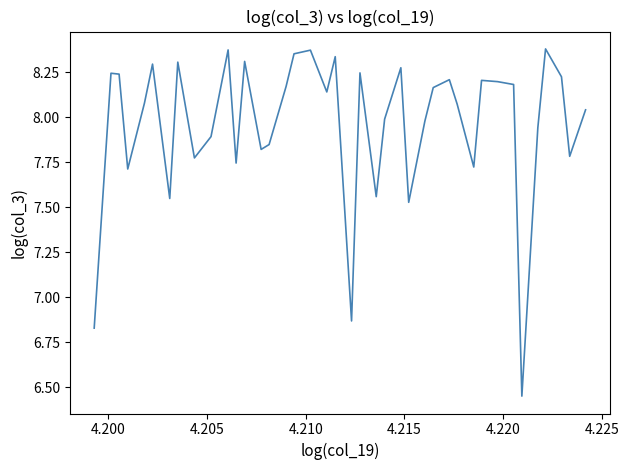

What is the difference between the maximum and minimum values?

1.9